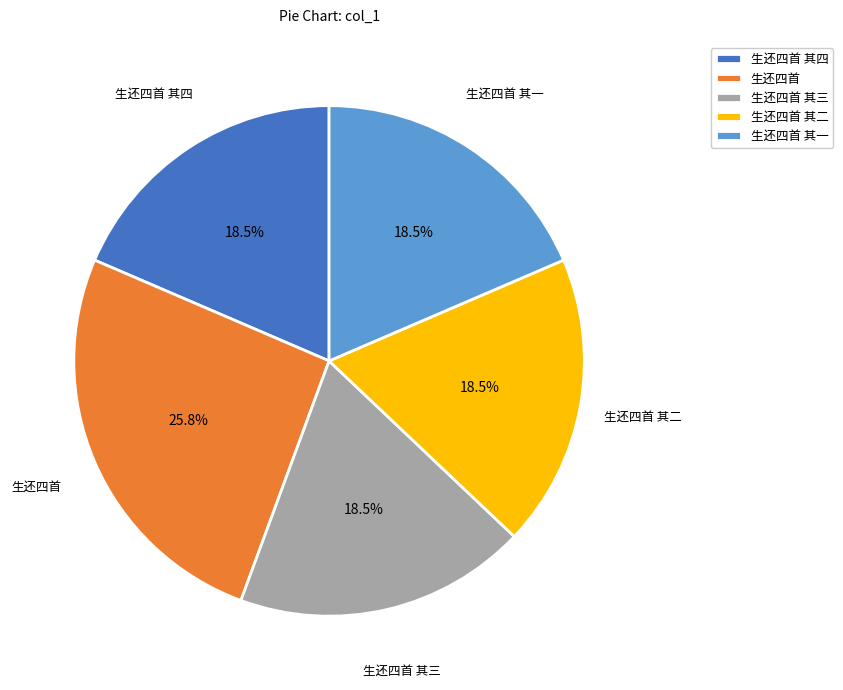

Do 生还四首 其四 and 生还四首 together represent more than half of the pie?

No